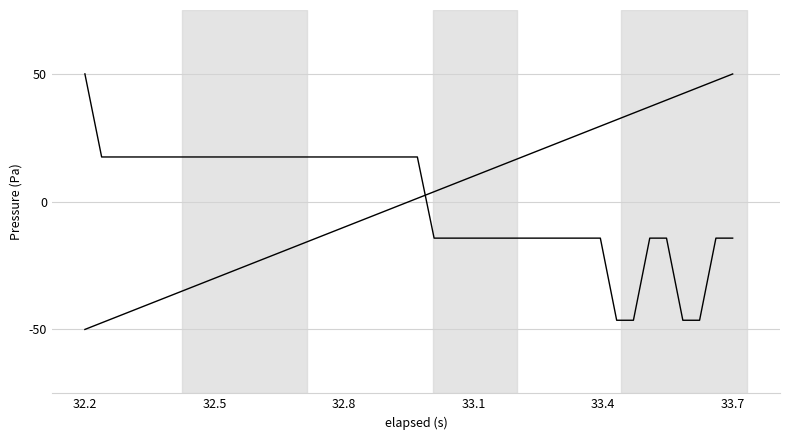

Does the chart display data point markers on the line(s)?

No